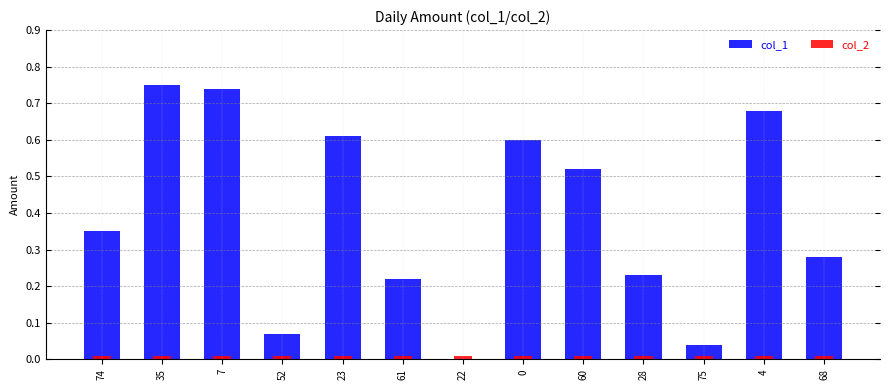

Reading left to right, transcribe all the data shown in this chart.

col_1: 74=0.3	35=0.8	7=0.7	52=0.1	23=0.6	61=0.2	22=0.0	0=0.6	60=0.5	28=0.2	75=0.0	4=0.7	68=0.3
col_2: 74=0.0	35=0.0	7=0.0	52=0.0	23=0.0	61=0.0	22=0.0	0=0.0	60=0.0	28=0.0	75=0.0	4=0.0	68=0.0